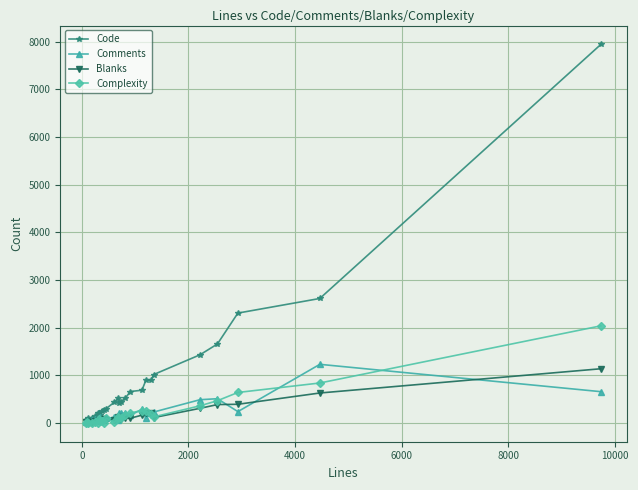

True or false: Complexity has more than 2 points higher than both neighbors.

True